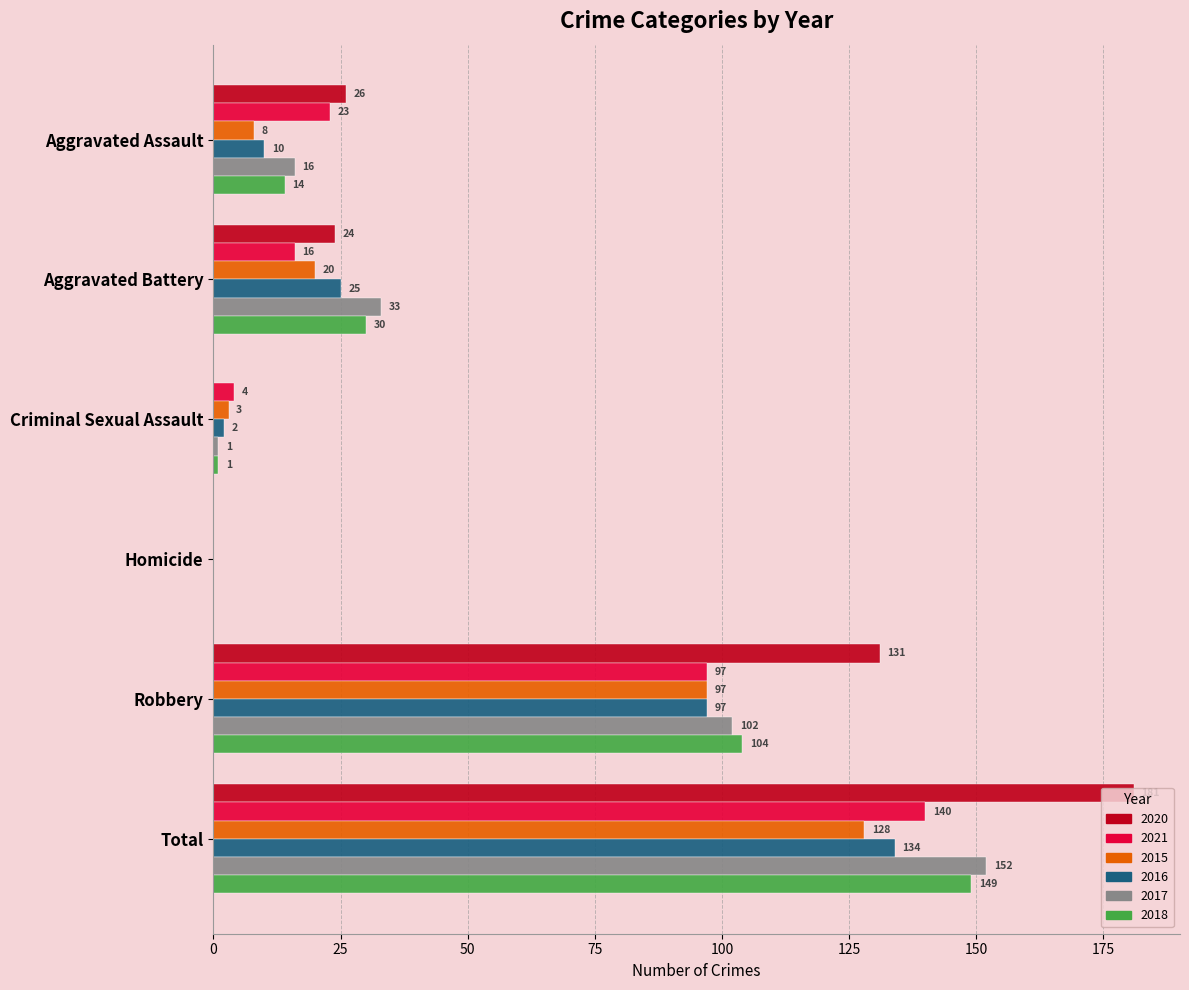

The 2015 series shows 44 at Robbery. True or false?

False